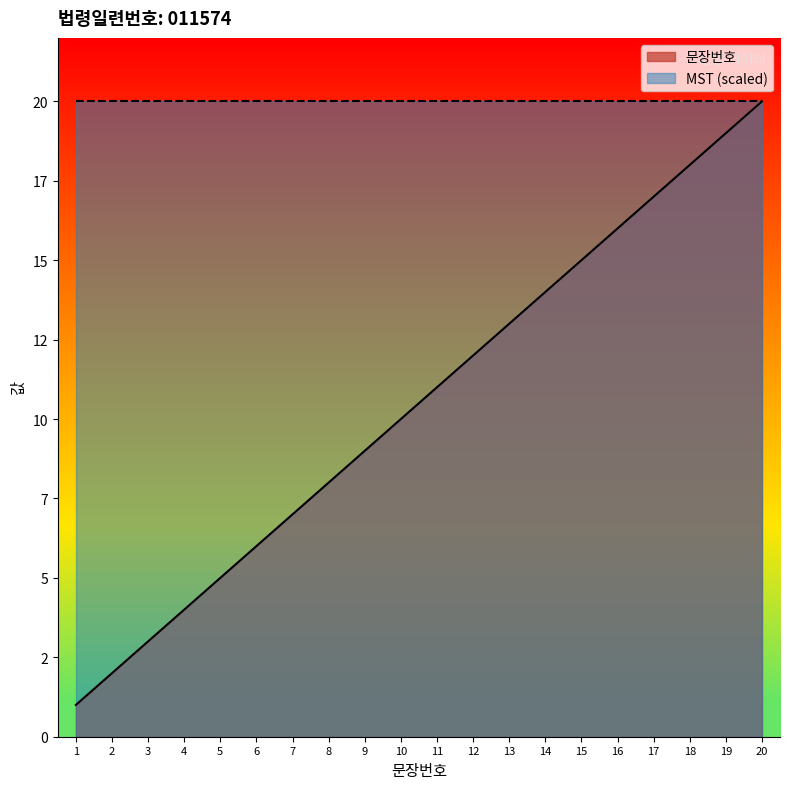

Rank the categories by value from lowest to highest.

1, 2, 3, 4, 5, 6, 7, 8, 9, 10, 11, 12, 13, 14, 15, 16, 17, 18, 19, 20